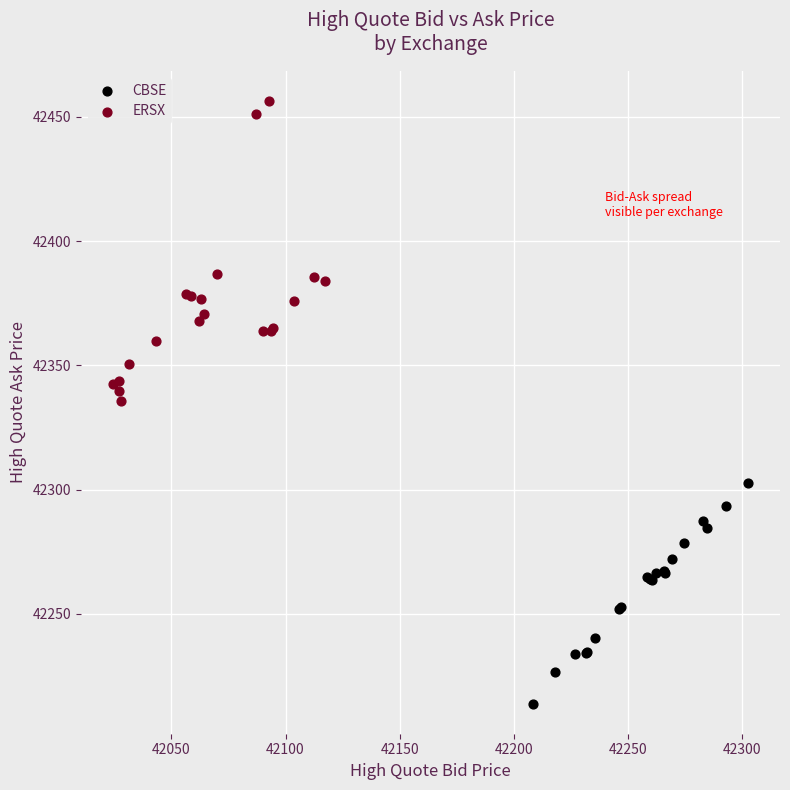

Which series contains the highest Y value?

ERSX